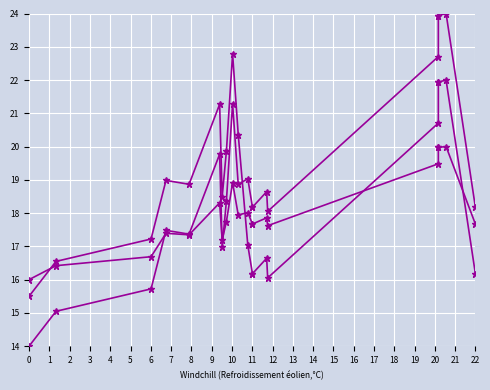

What is the sum of all col_4 values?

379.7